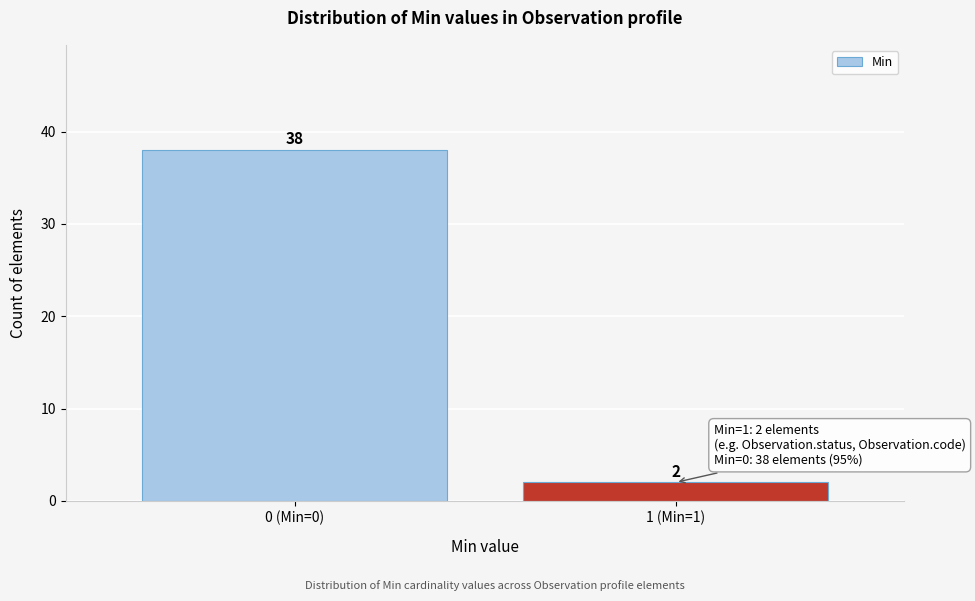

Reading left to right, transcribe all the data shown in this chart.

0 (Min=0)=38	1 (Min=1)=2